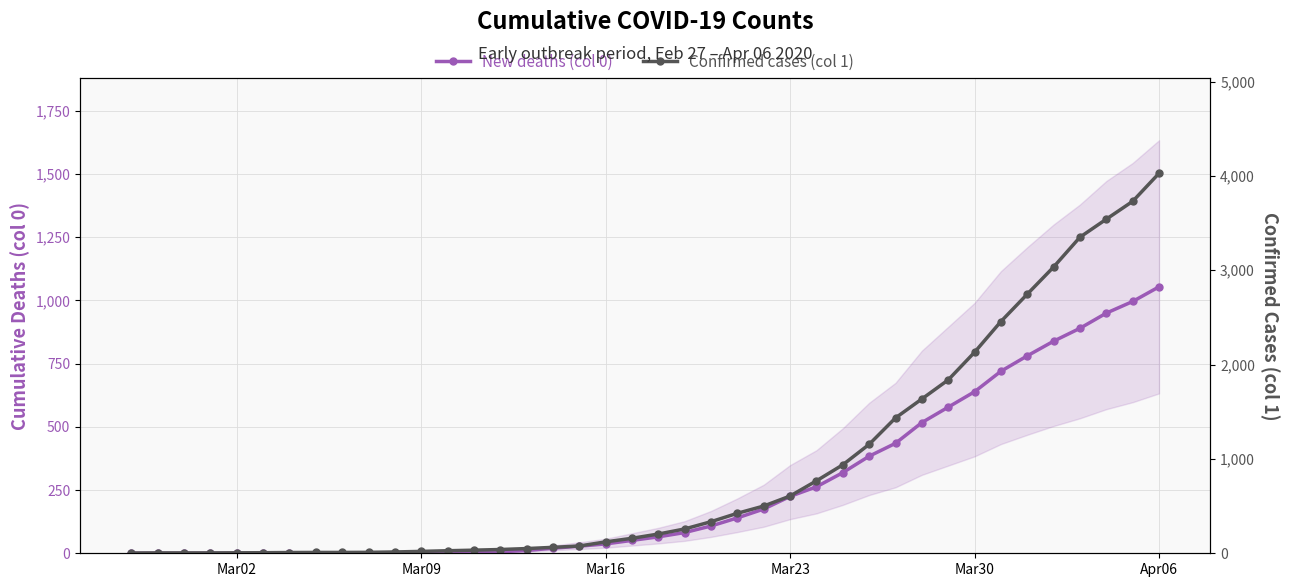

What are all the series names shown in the legend?

New deaths (col 0), Confirmed cases (col 1)